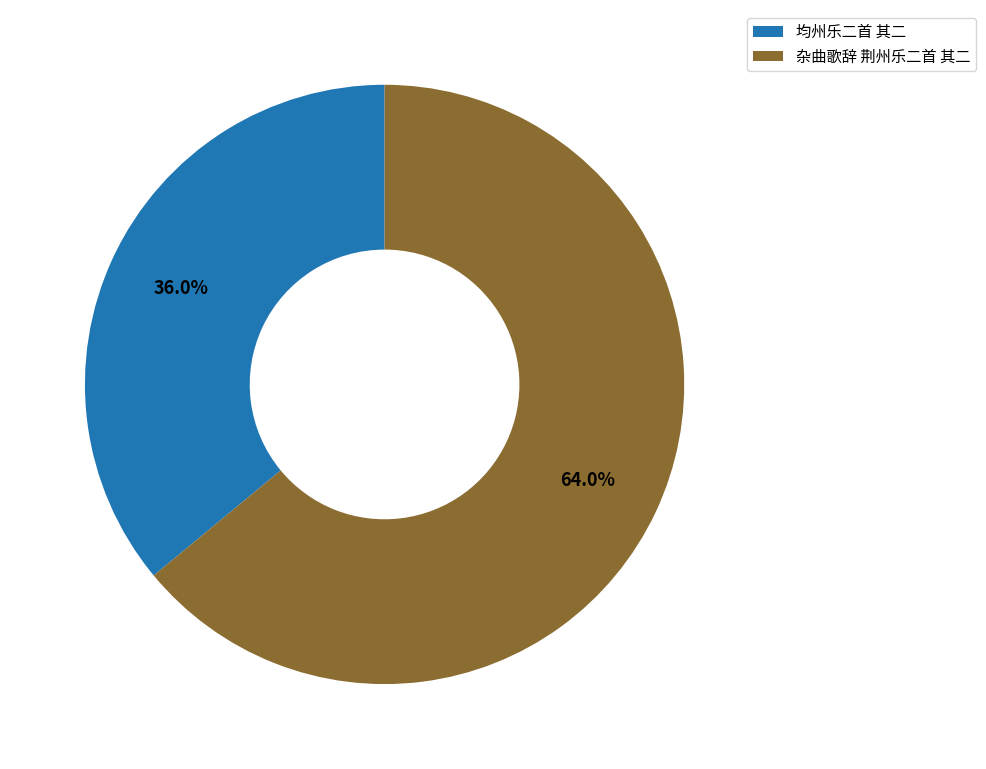

Do 均州乐二首 其二 and 杂曲歌辞 荆州乐二首 其二 together represent more than half of the pie?

Yes